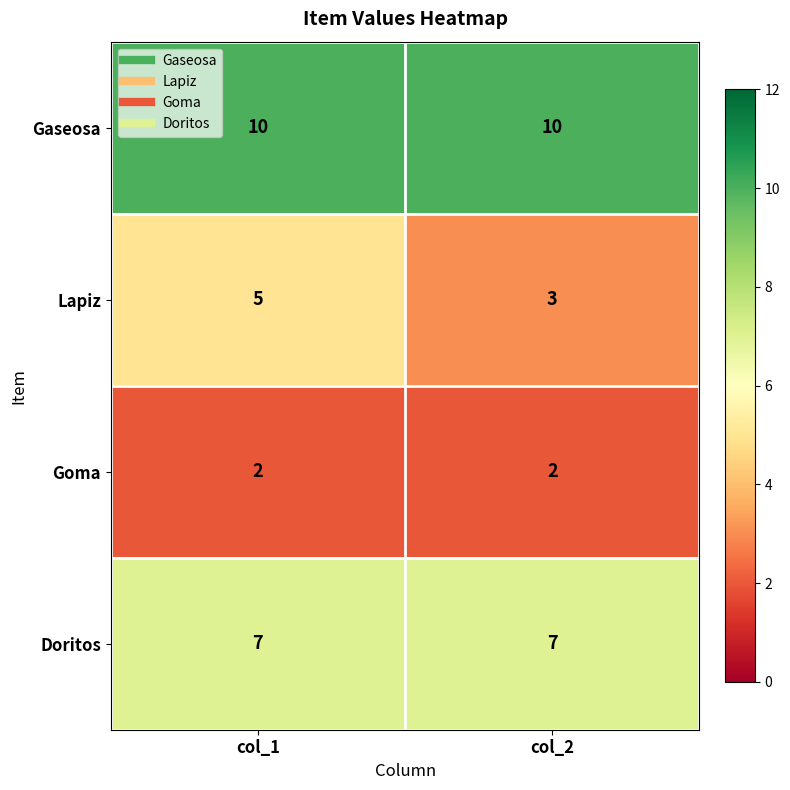

Reading left to right, extract all data points from this chart.

Gaseosa: 10	10
Lapiz: 5	3
Goma: 2	2
Doritos: 7	7